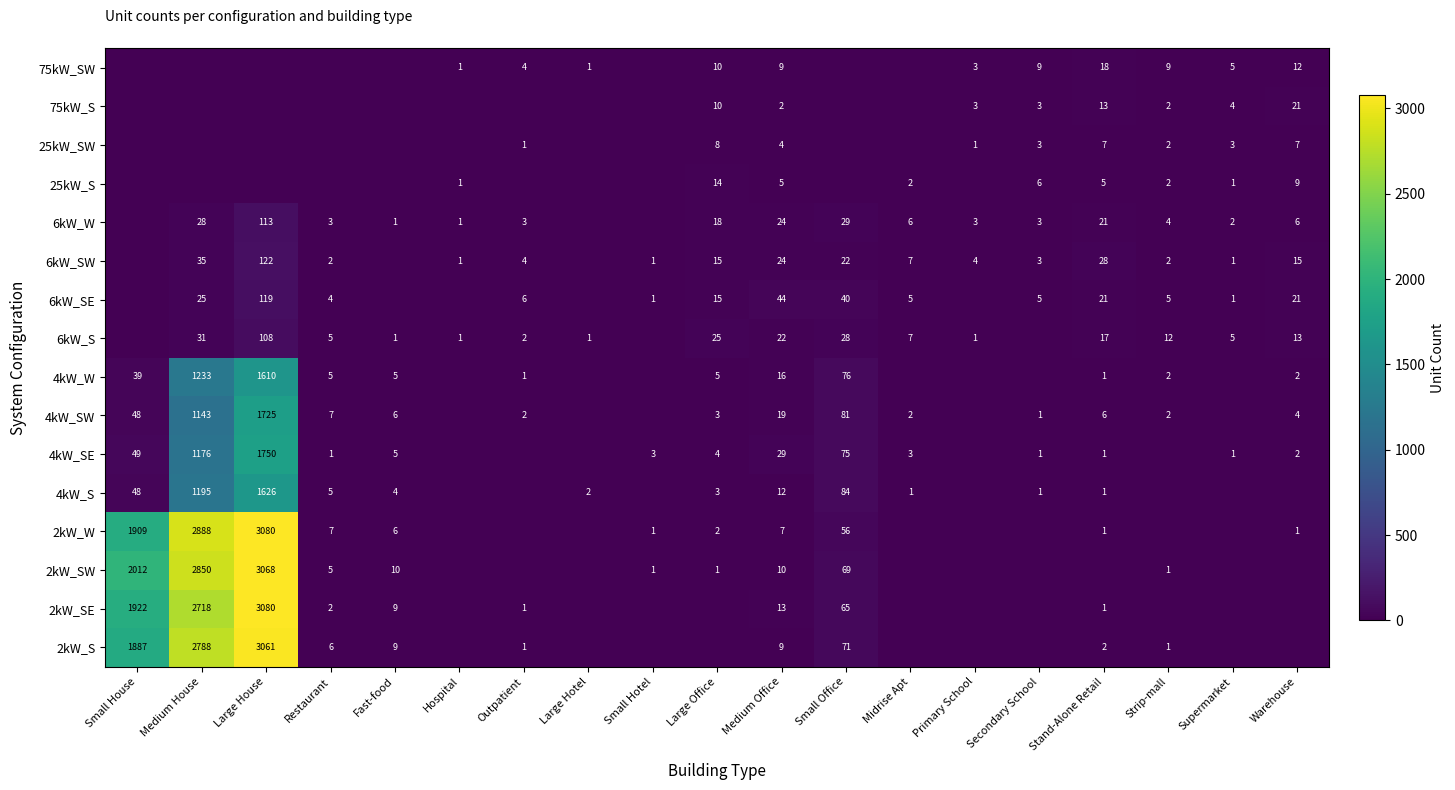

What is the sum of the 4kW_W values at Strip-mall and Stand-Alone Retail?

3